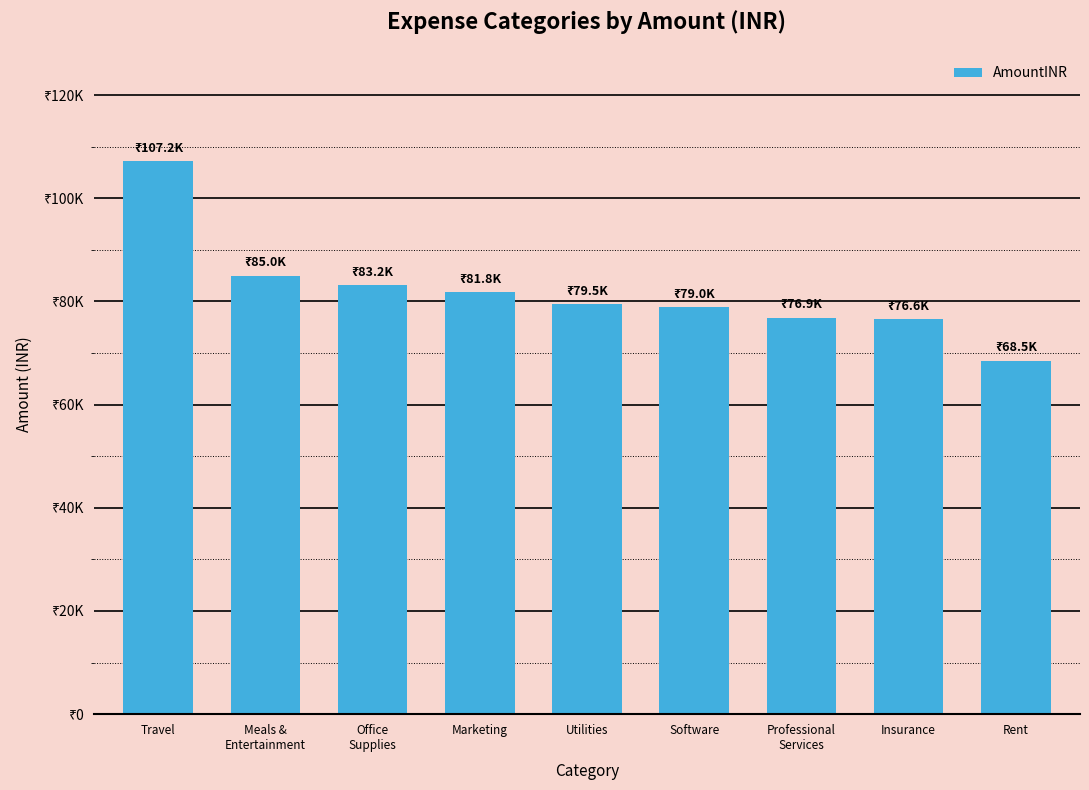

True or false: the data shows 24011.0 at Professional
Services.

False